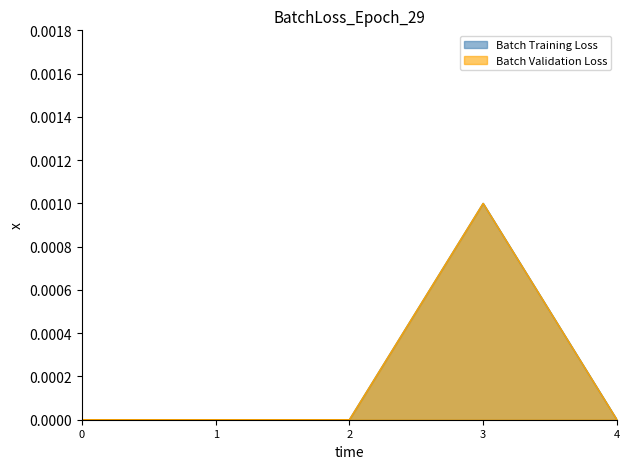

In Batch Training Loss, how many points are higher than both neighbors (excluding endpoints)?

1